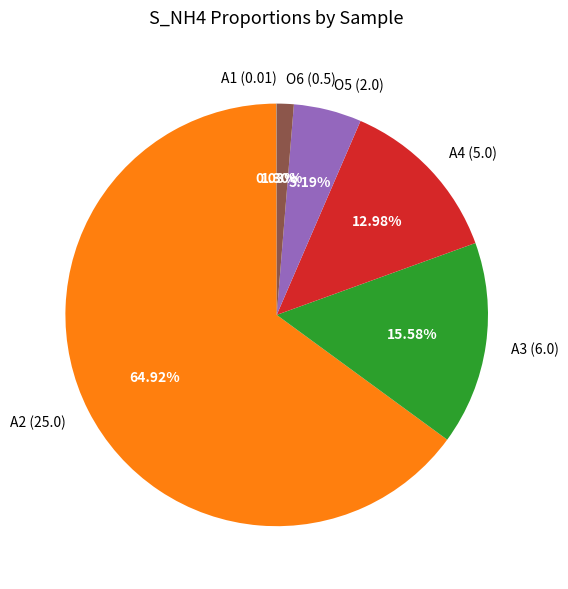

What percentage do O6 and A3 together represent?

16.9%